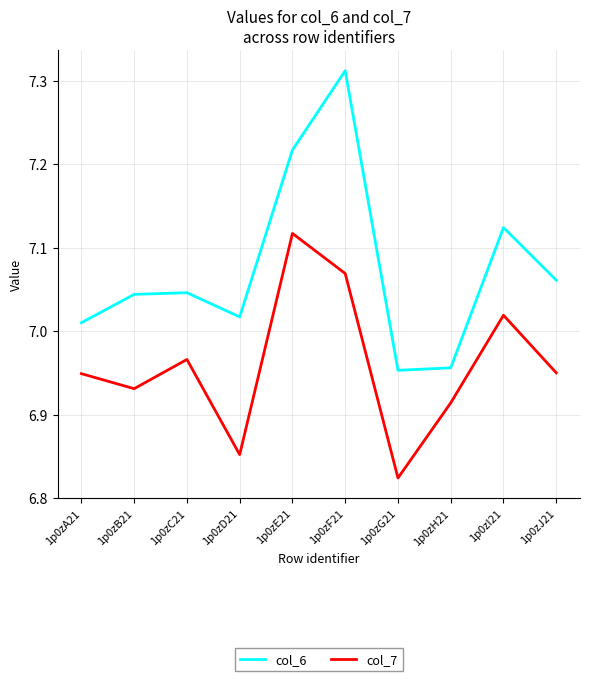

Is this an area chart (filled region under the line)?

No